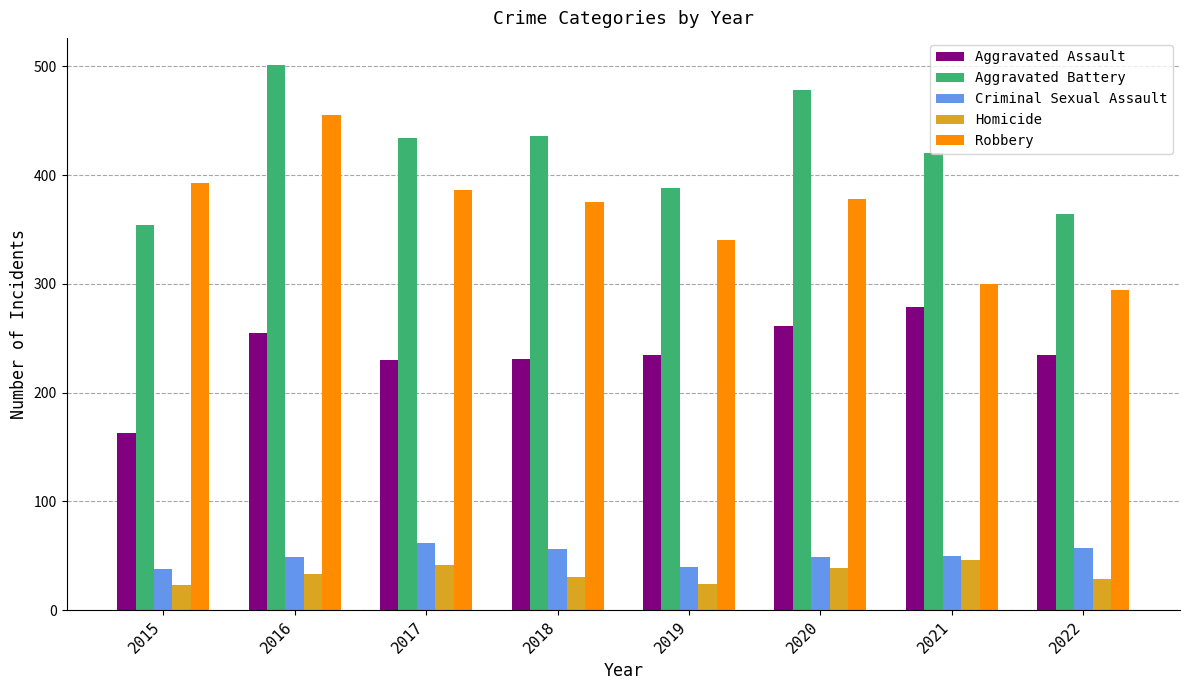

The Criminal Sexual Assault series shows 49 at 2020. True or false?

True